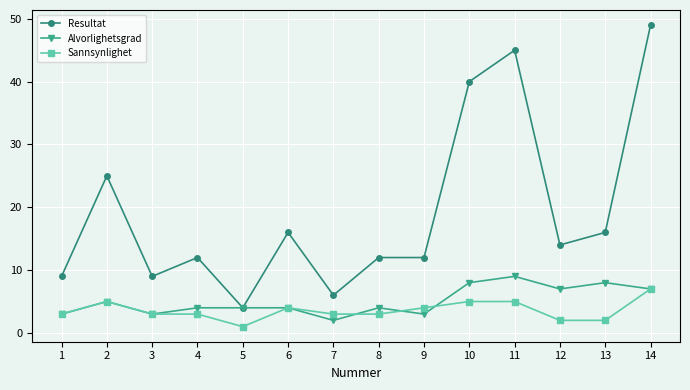

Where does the Resultat series first go above 14?

2